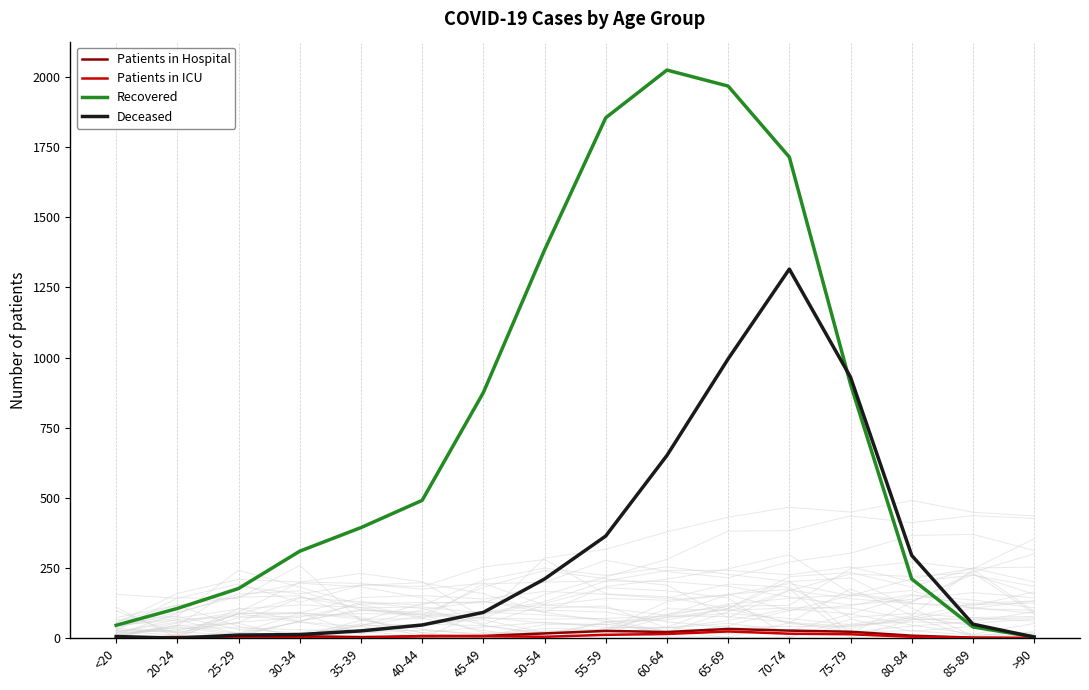

How many times do Deceased and Patients in ICU cross each other?

2